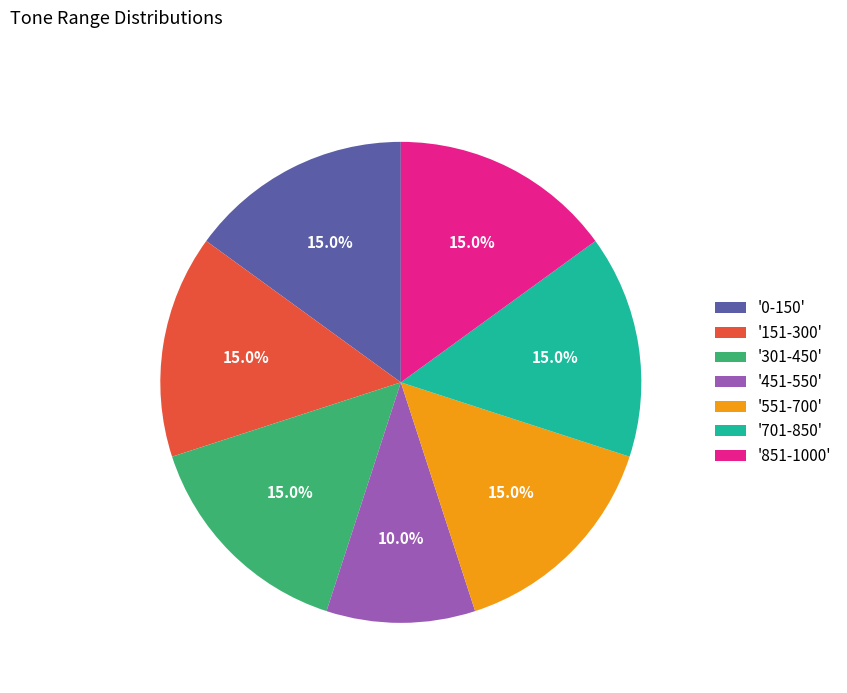

Approximately how many times larger is the value at '151-300' compared to '851-1000'?

1.0